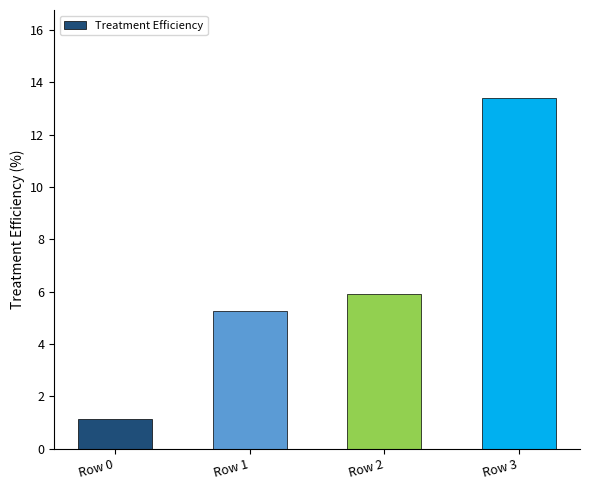

What is the approximate value at Row 2?

5.9